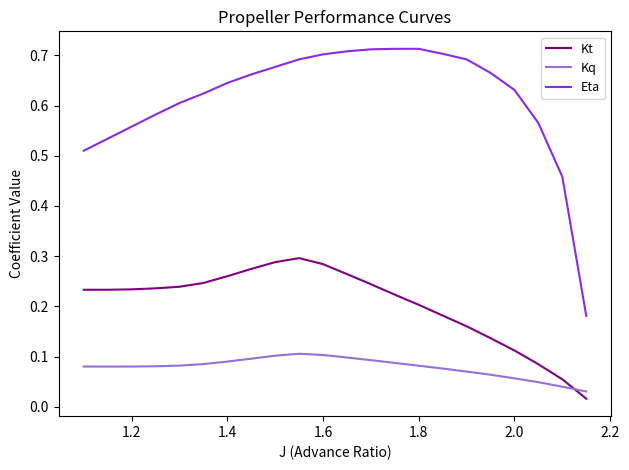

True or false: Eta and Kt cross at least once.

False